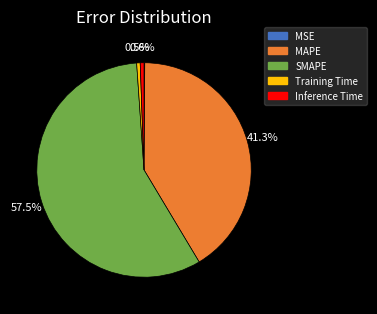

What is the majority slice?

SMAPE